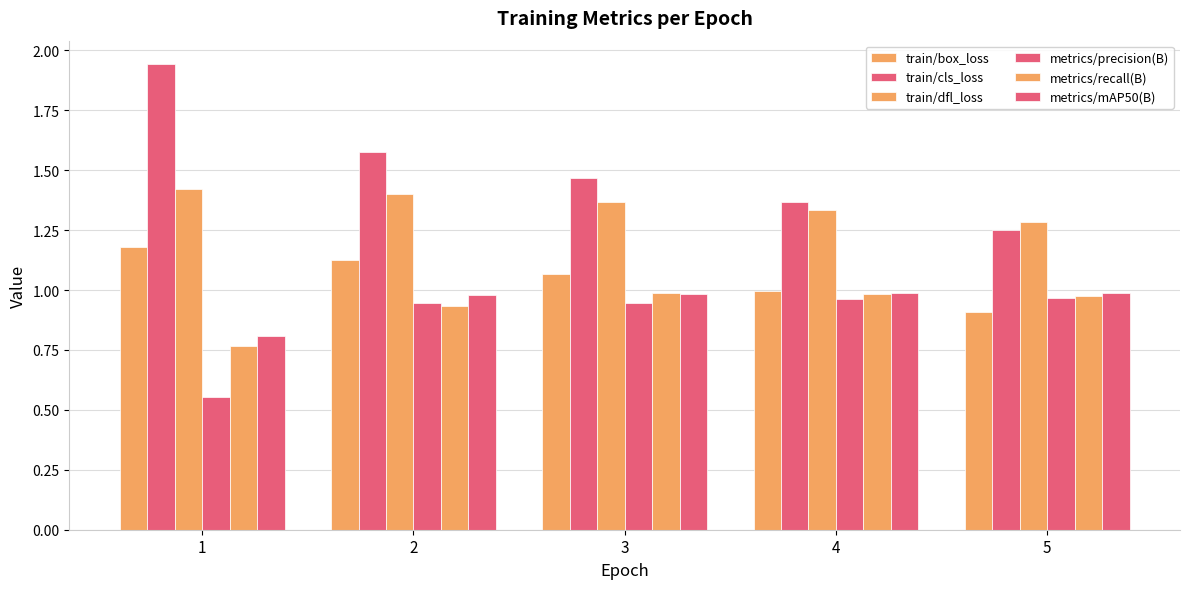

The train/dfl_loss series shows 0.9 at 1. True or false?

False